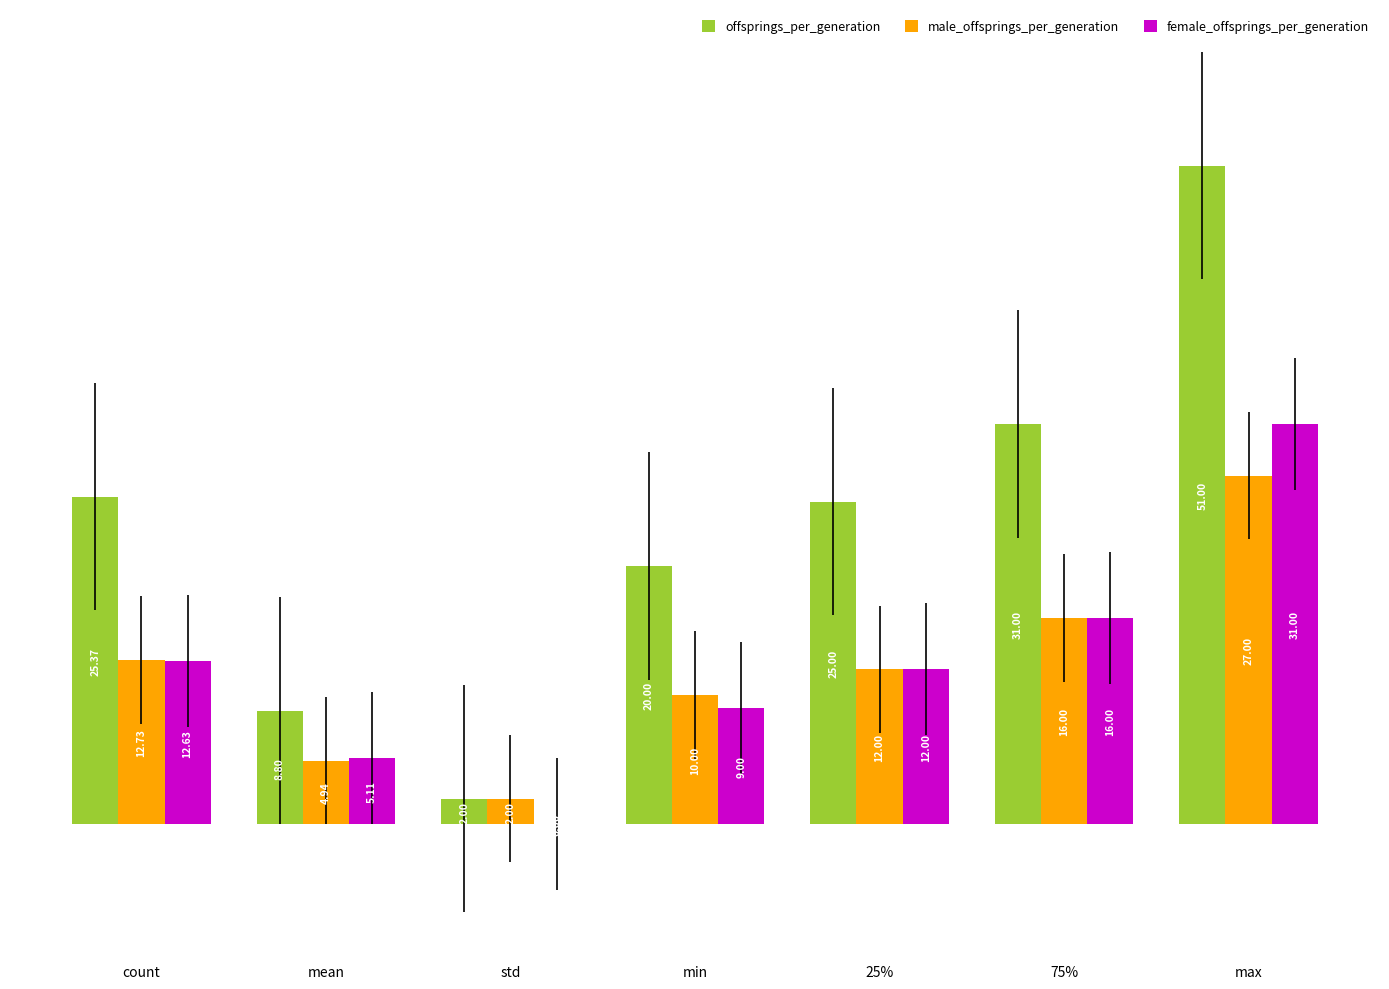

True or false: male_offsprings_per_generation has a value of 7.4 at count.

False